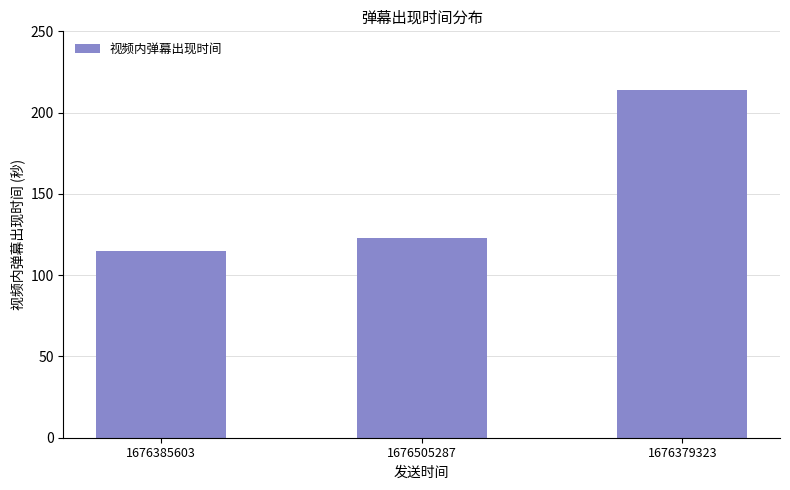

List the labels in order of value, largest first.

1676379323, 1676505287, 1676385603